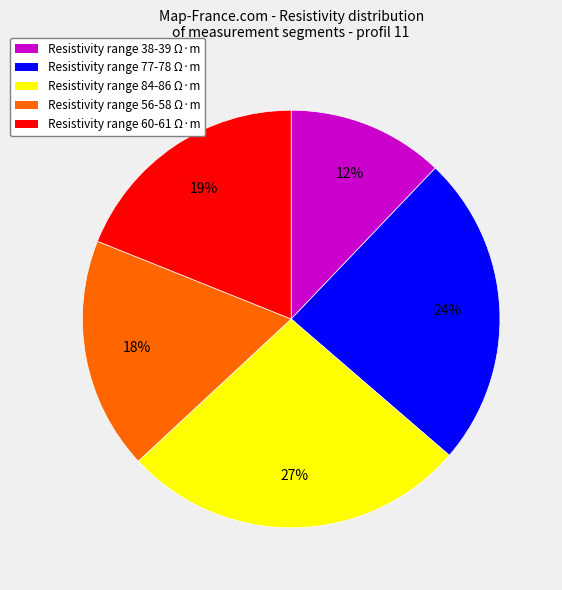

Count the number of slices in the pie.

5